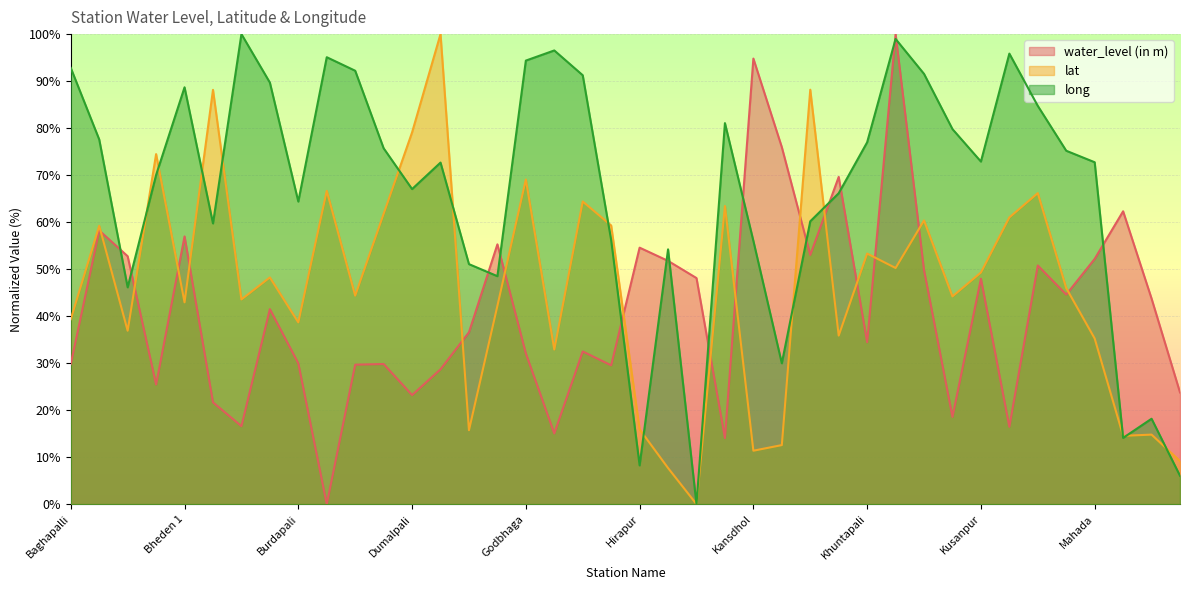

Where does the long series first go above 72?

Baghapalli